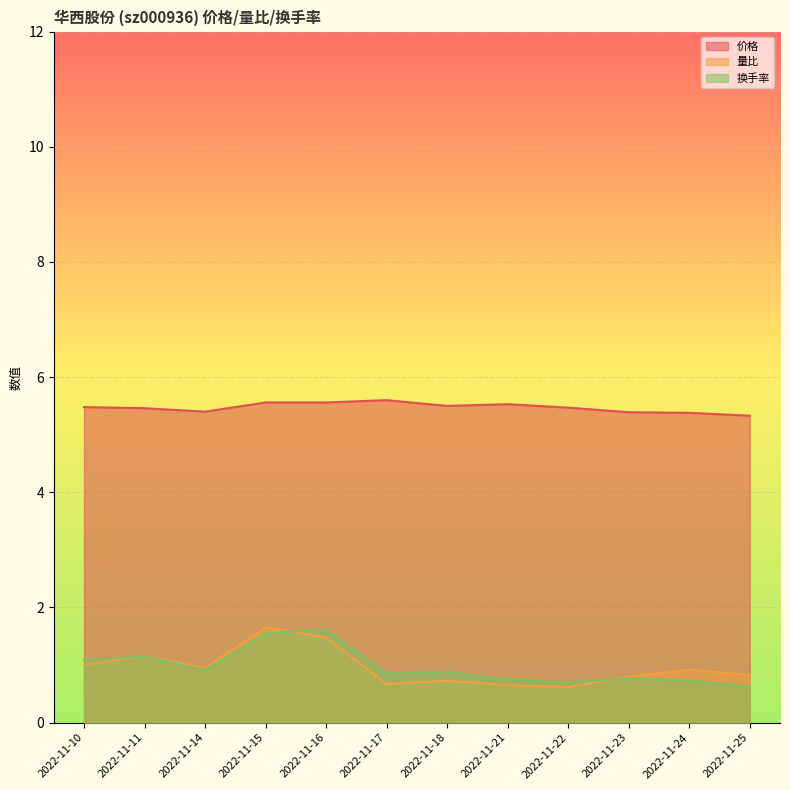

What is the value of the 价格 point at the 5th from the left?

5.5